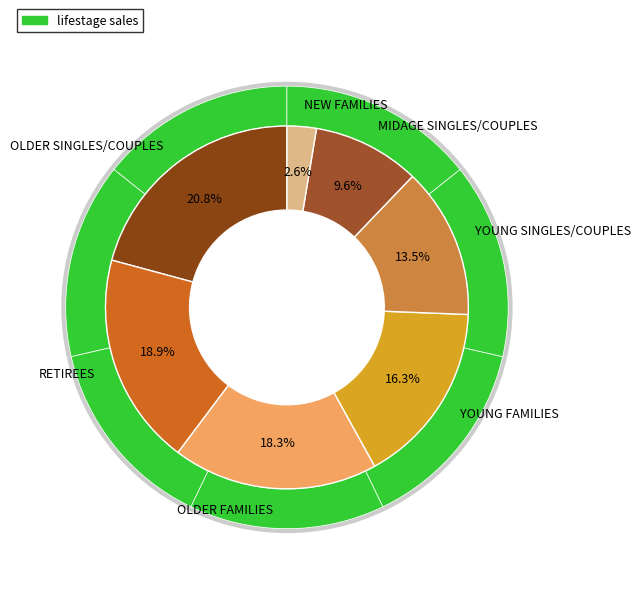

What is the change in value from YOUNG FAMILIES to MIDAGE SINGLES/COUPLES?

-131409